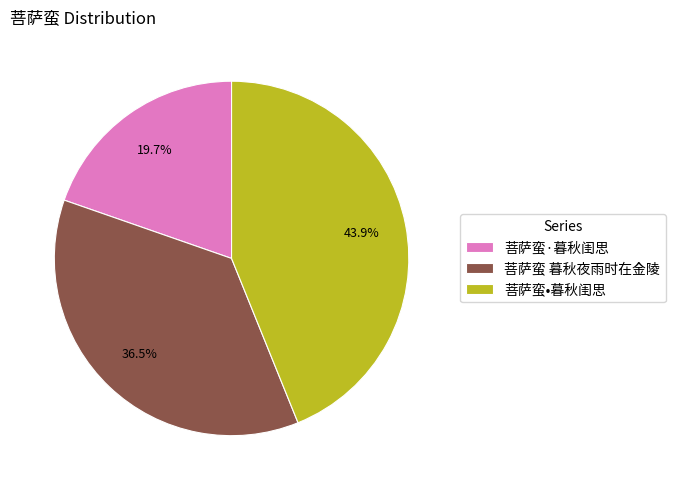

Is 菩萨蛮 暮秋夜雨时在金陵 the majority of the pie?

No